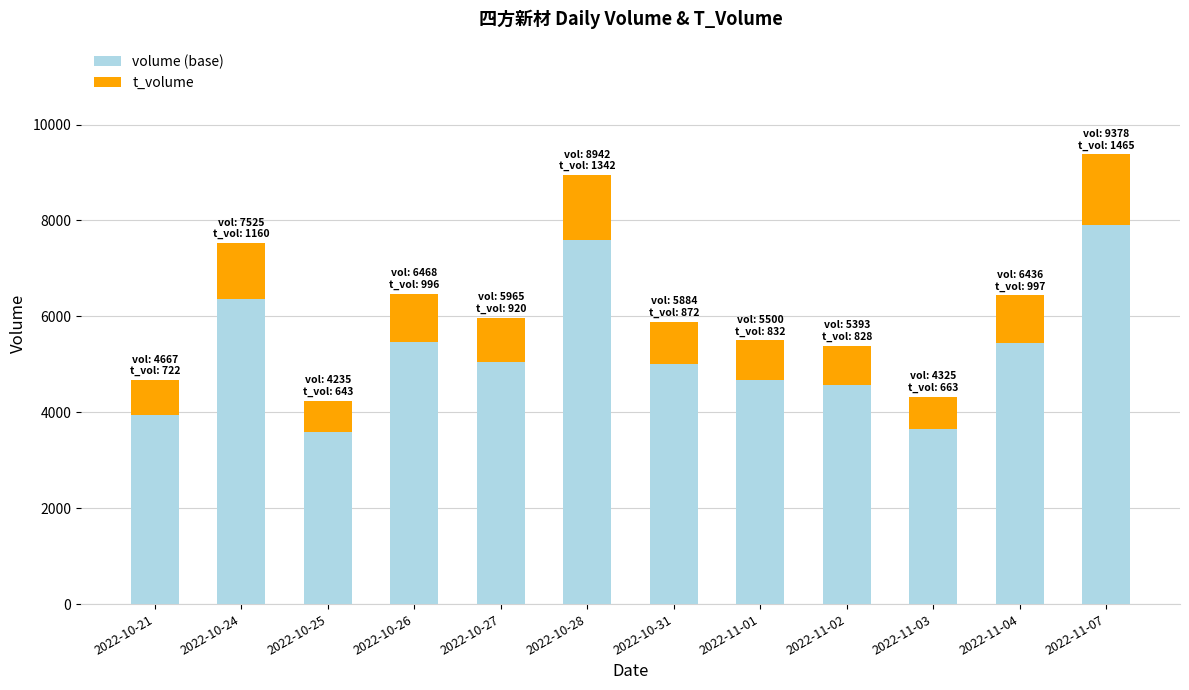

What is the total value across all series at 2022-11-04?

6436